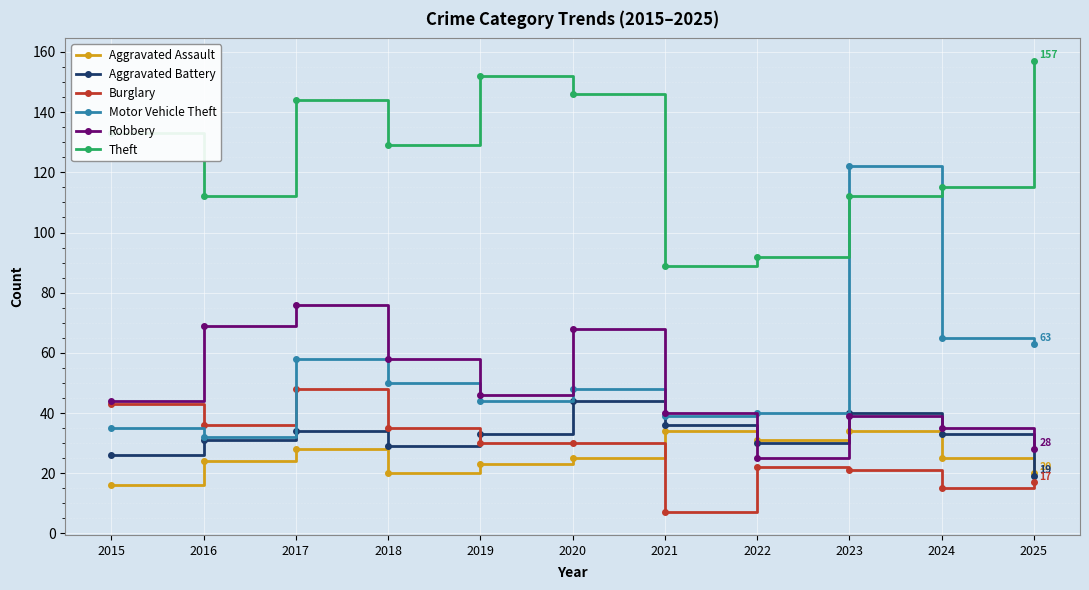

Reading left to right, transcribe all the data shown in this chart.

Aggravated Assault: 2015=16	2016=24	2017=28	2018=20	2019=23	2020=25	2021=34	2022=31	2023=34	2024=25	2025=20
Aggravated Battery: 2015=26	2016=31	2017=34	2018=29	2019=33	2020=44	2021=36	2022=30	2023=40	2024=33	2025=19
Burglary: 2015=43	2016=36	2017=48	2018=35	2019=30	2020=30	2021=7	2022=22	2023=21	2024=15	2025=17
Motor Vehicle Theft: 2015=35	2016=32	2017=58	2018=50	2019=44	2020=48	2021=39	2022=40	2023=122	2024=65	2025=63
Robbery: 2015=44	2016=69	2017=76	2018=58	2019=46	2020=68	2021=40	2022=25	2023=39	2024=35	2025=28
Theft: 2015=133	2016=112	2017=144	2018=129	2019=152	2020=146	2021=89	2022=92	2023=112	2024=115	2025=157